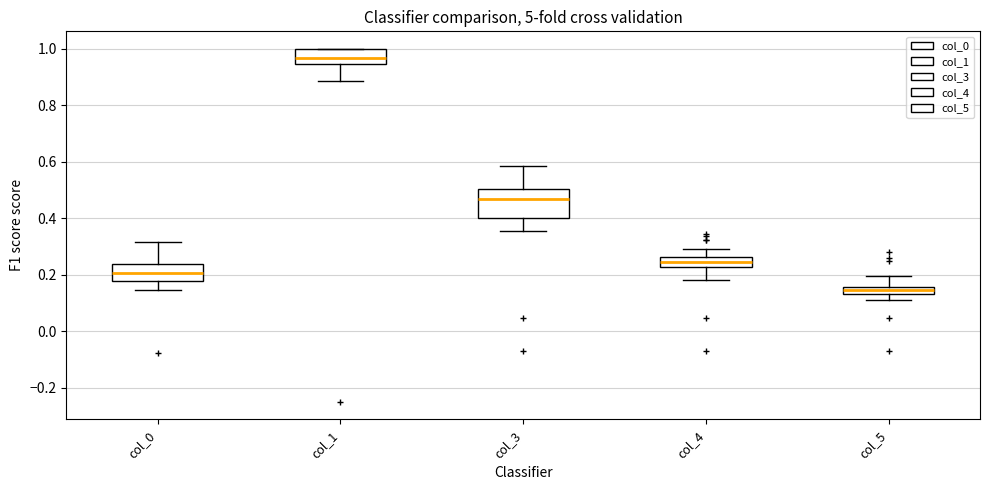

Where is the lower edge of the box for col_4 on the y-axis? The values are not printed on the chart, so give them approximately, as read against the axis.

0.22